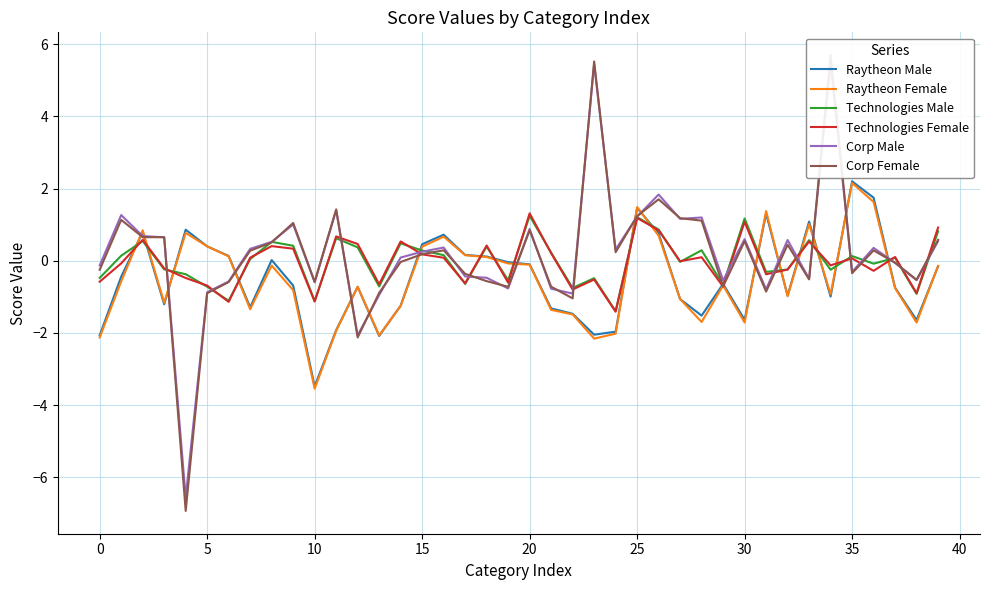

The value of Corp Female at 31 is -0.9. True or false?

True